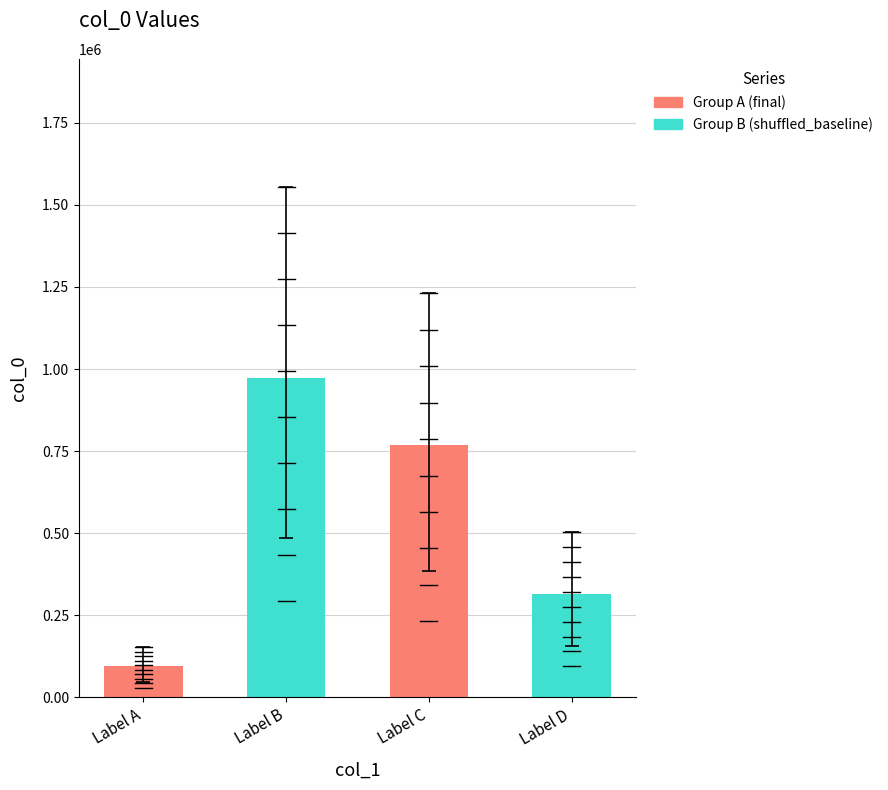

What is the ratio of the value at Label D to the value at Label A?

3.3